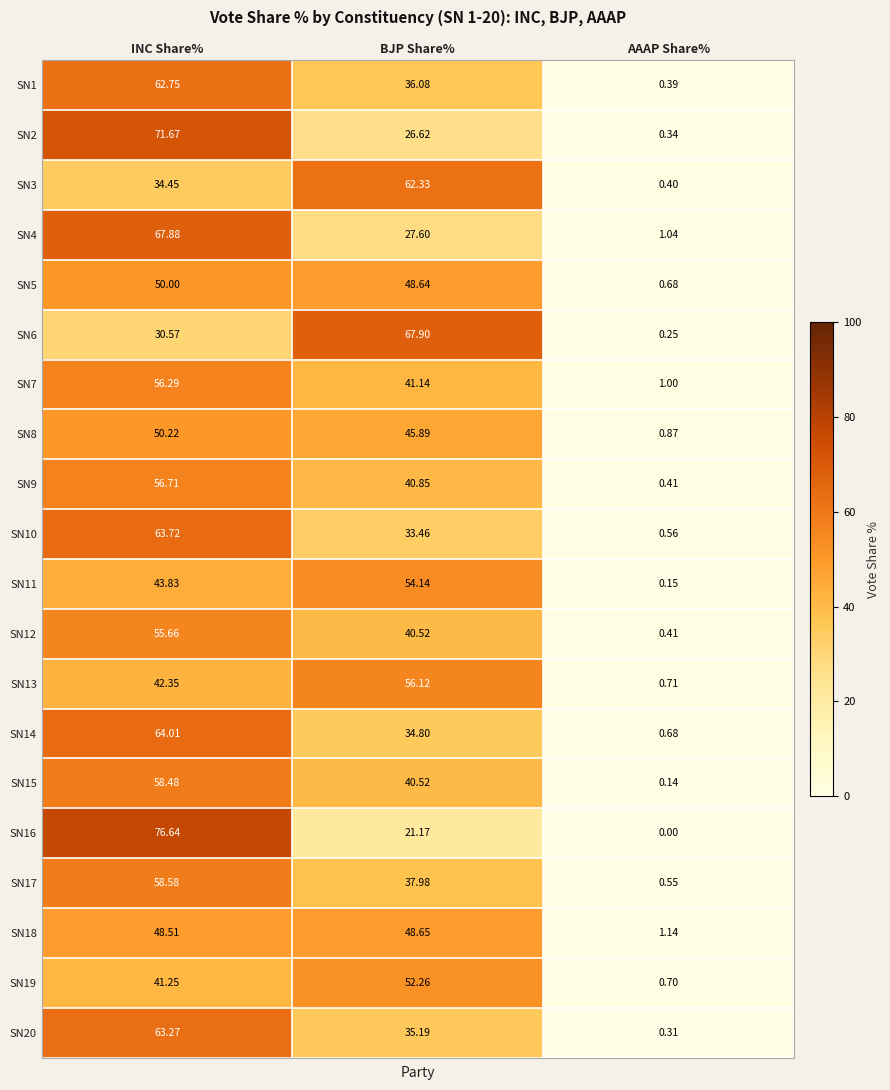

At which label does SN10 first exceed 33?

INC Share%